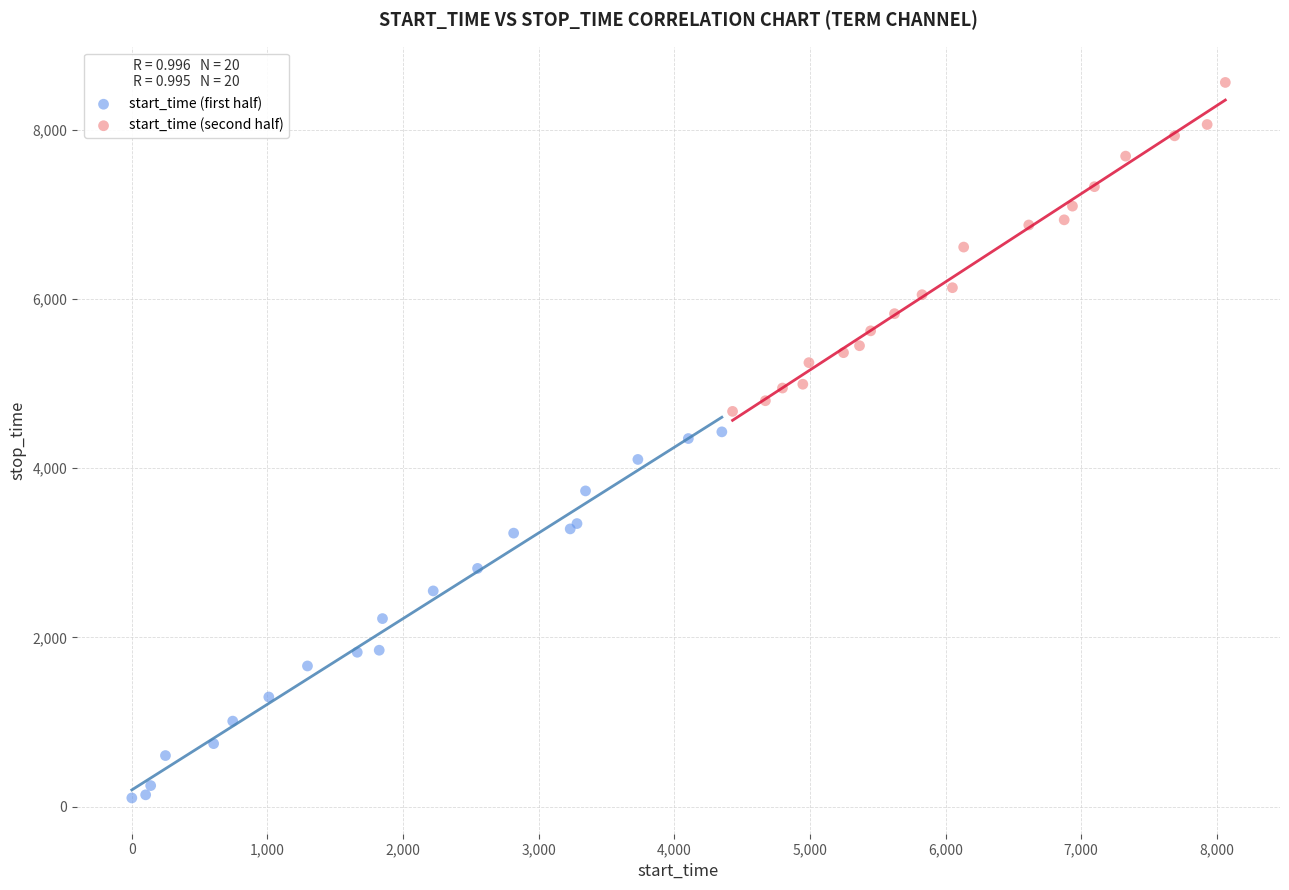

Which series reaches the minimum Y coordinate?

start_time (first half)